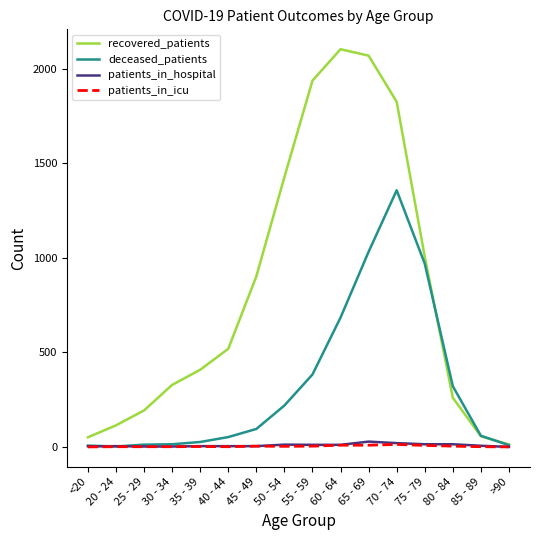

Is the value of deceased_patients at 70 - 74 greater than the value of patients_in_icu at 25 - 29?

Yes